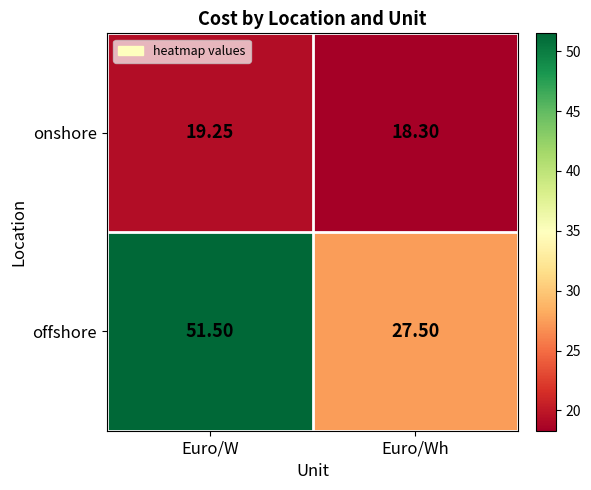

What is the spread (max minus min) of values at Euro/Wh?

9.2